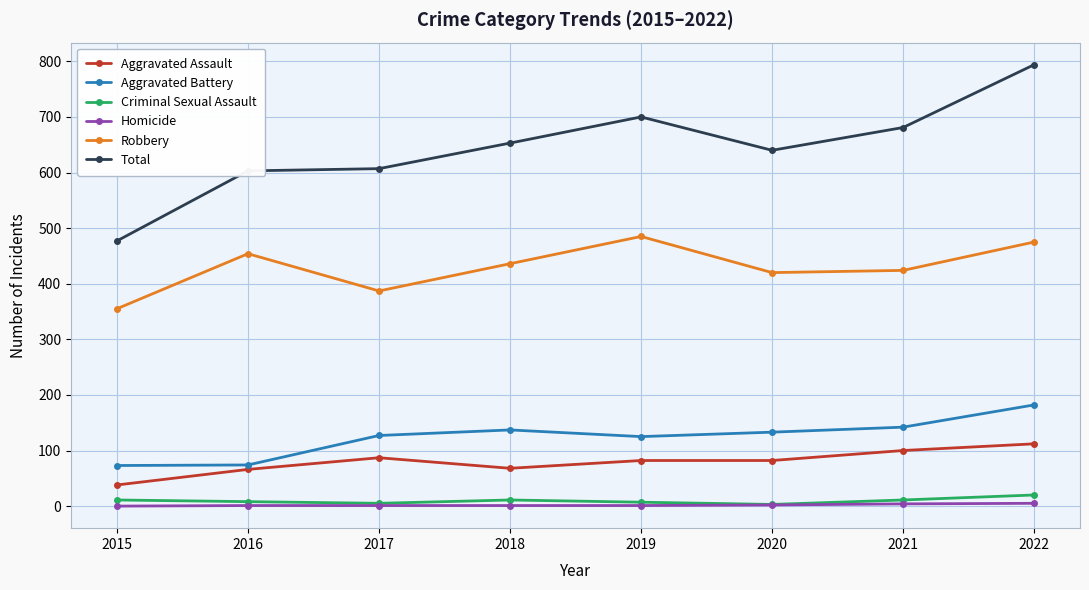

Which series has the widest spread of values?

Total